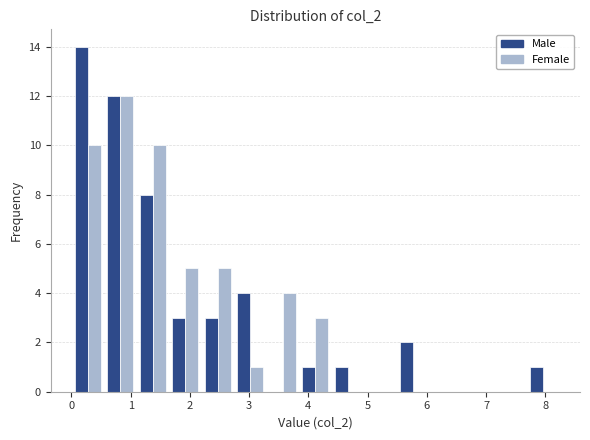

What is the height of the Female bar covering 1.1 to 1.6 on the x-axis? Neither the bar edges nor the heights are printed on the chart, so give them approximately, as read against the axes.

10